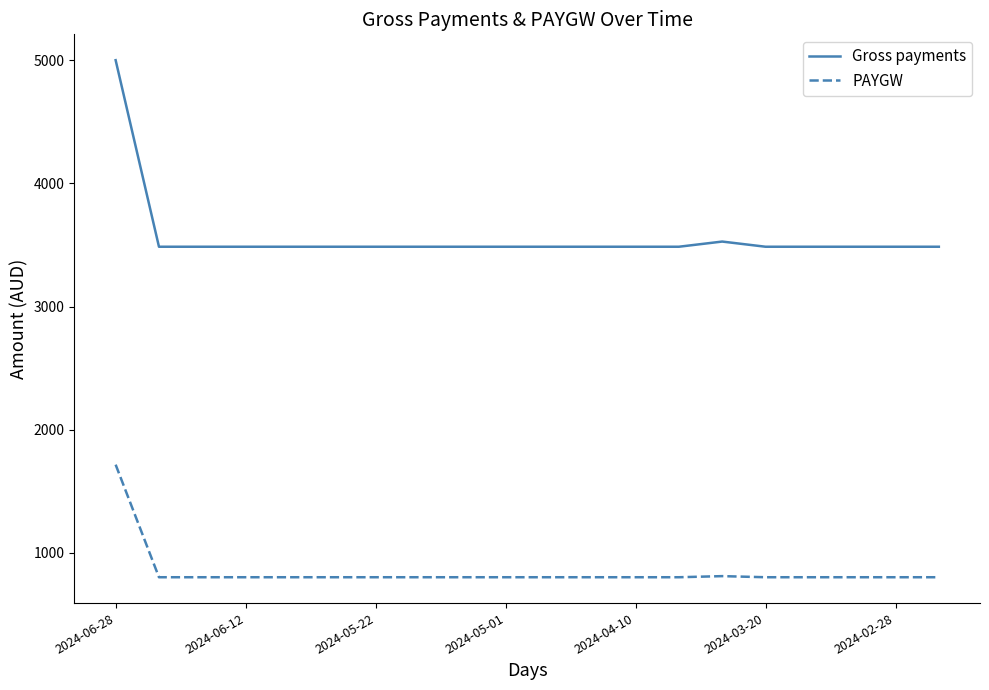

How many lines are shown in the chart?

2